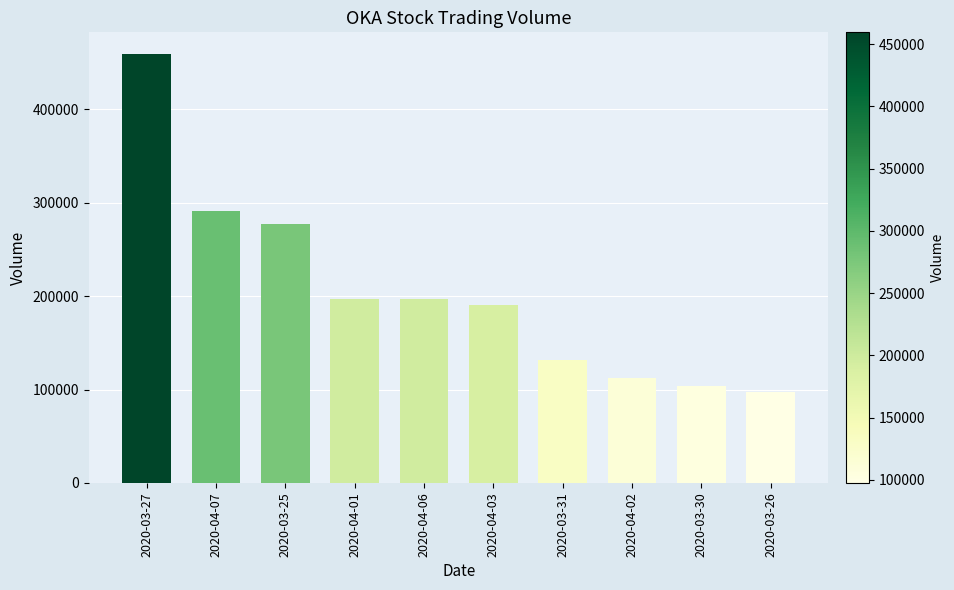

Where does the data first go above 196500?

2020-03-27